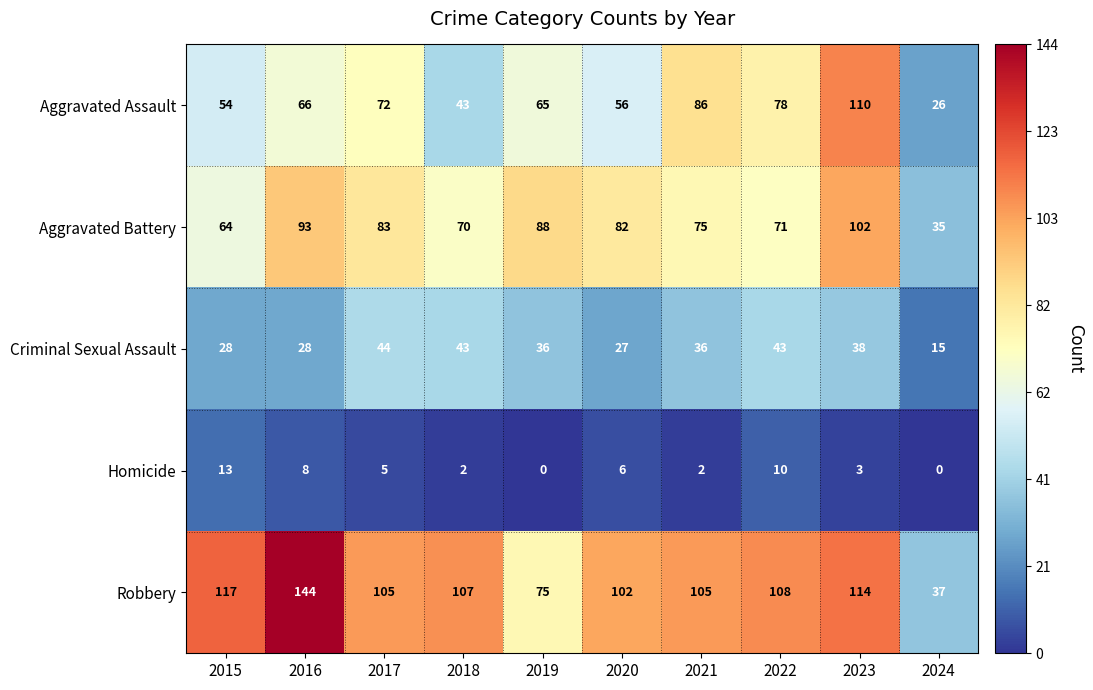

At which label does Homicide first exceed 5?

2015